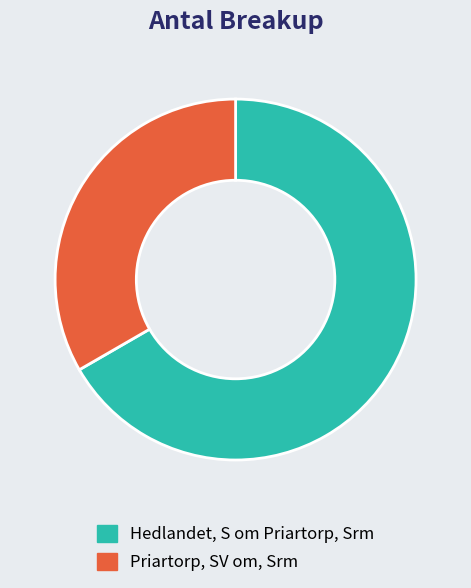

Rank the categories by value from highest to lowest.

Hedlandet, S om Priartorp, Srm, Priartorp, SV om, Srm